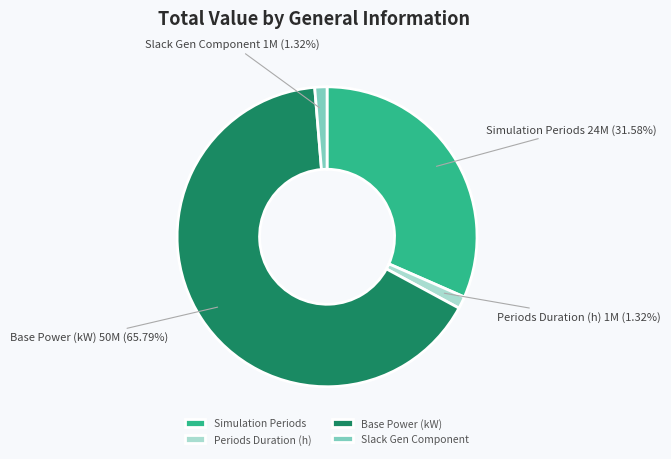

What is the largest slice in the pie chart?

Base Power (kW)